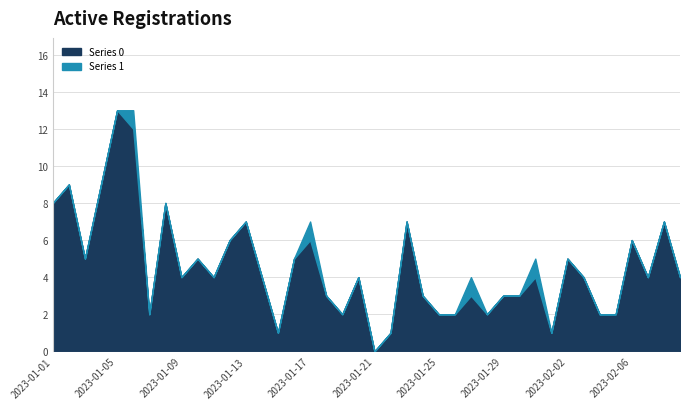

True or false: Series 1 has more than 1 interior local peaks.

True